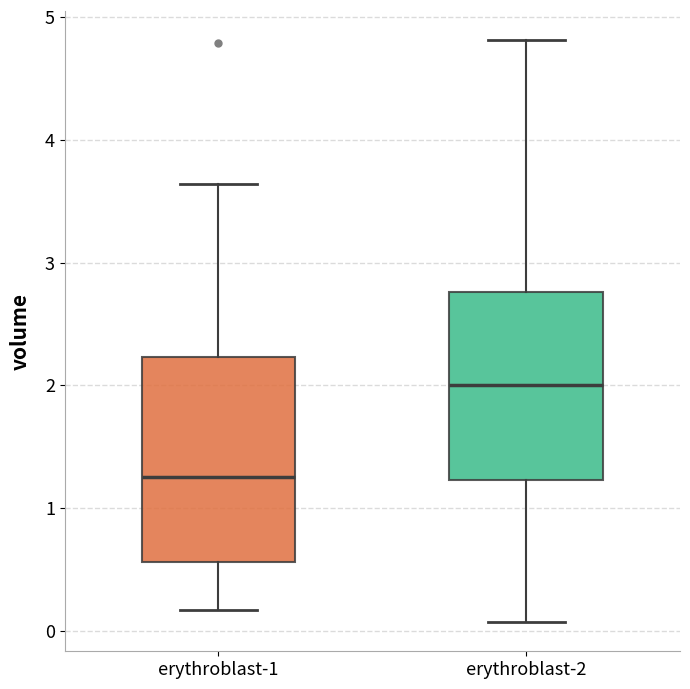

Where is the upper edge of the box for erythroblast-2 on the y-axis? The values are not printed on the chart, so give them approximately, as read against the axis.

2.8